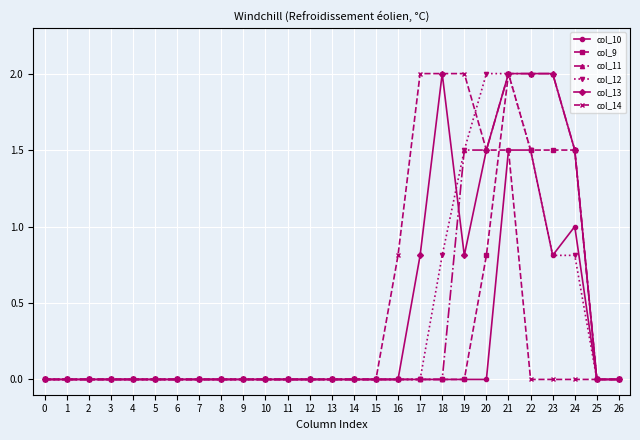

What is the value of the col_13 point at the 20th from the left?

0.8